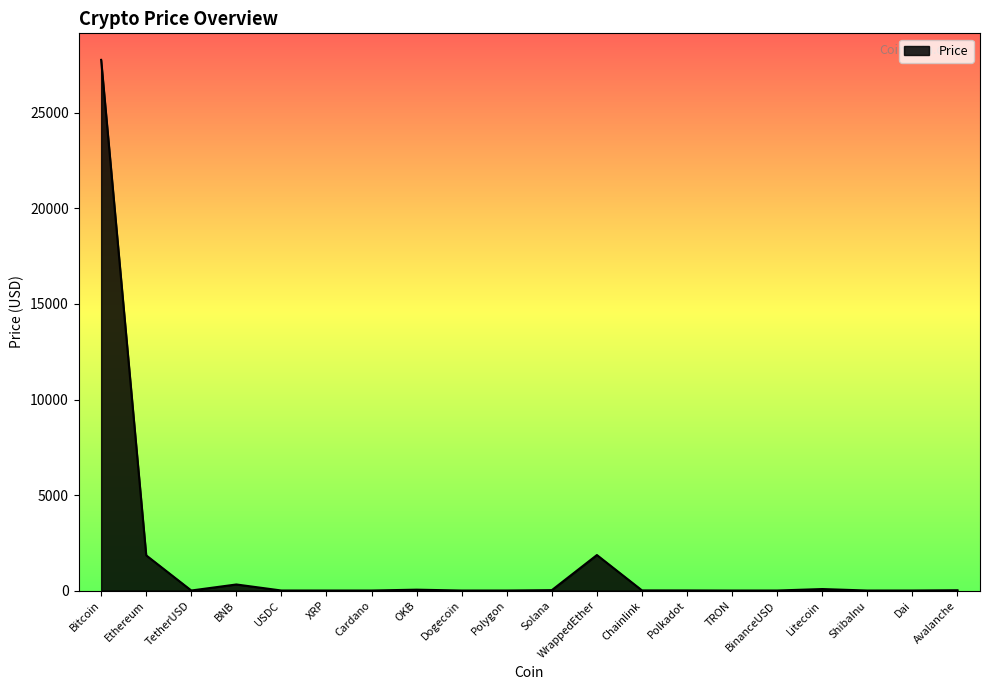

Does the chart have visible grid lines?

No